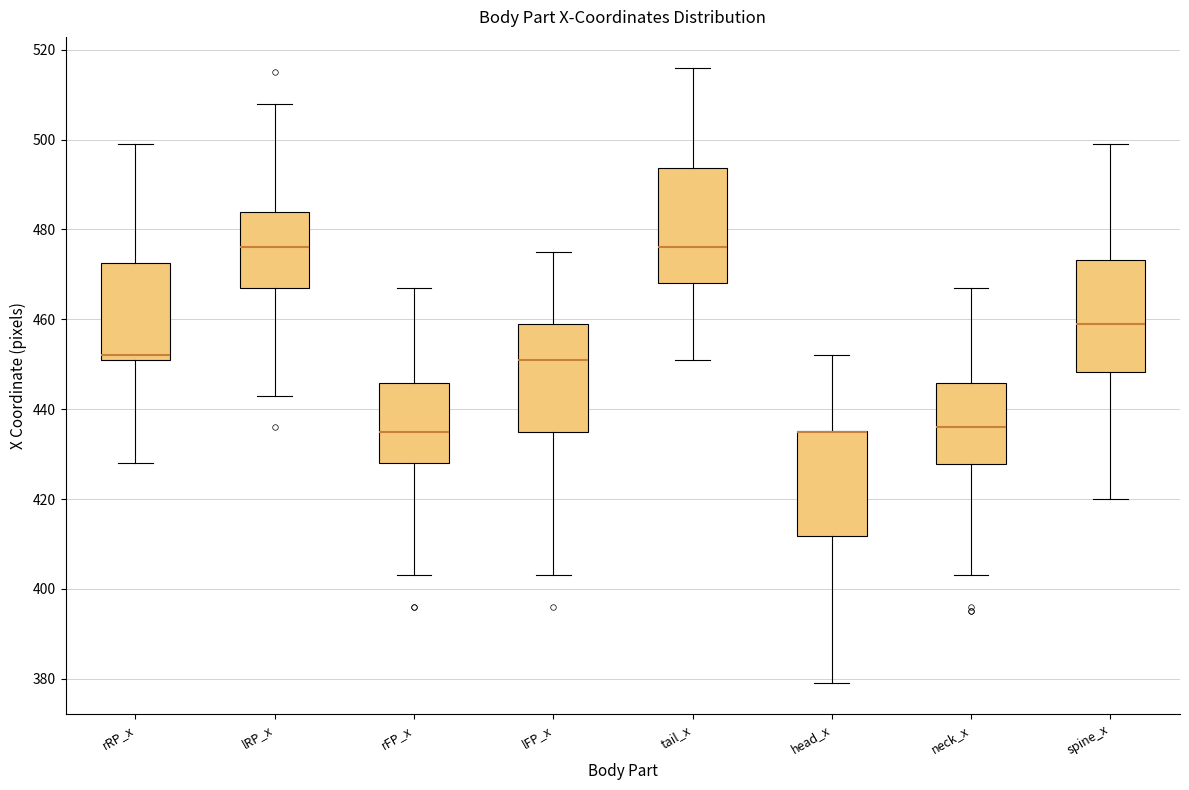

Reading left to right, read every box against the y-axis: the position of its median line, the range the box covers, and the ends of its whiskers. The values are not printed on the chart, so give them approximately, as read against the axis.

rRP_x: median 452 (just above the box's lower edge), box 452 to 472, whiskers 428 to 500
lRP_x: median 476, box 468 to 484, whiskers 444 to 508
rFP_x: median 436, box 428 to 446, whiskers 404 to 468
lFP_x: median 452, box 436 to 460, whiskers 404 to 476
tail_x: median 476, box 468 to 494, whiskers 452 to 516
head_x: median 436 (drawn on the box's upper edge), box 412 to 436, whiskers 380 to 452
neck_x: median 436, box 428 to 446, whiskers 404 to 468
spine_x: median 460, box 448 to 474, whiskers 420 to 500